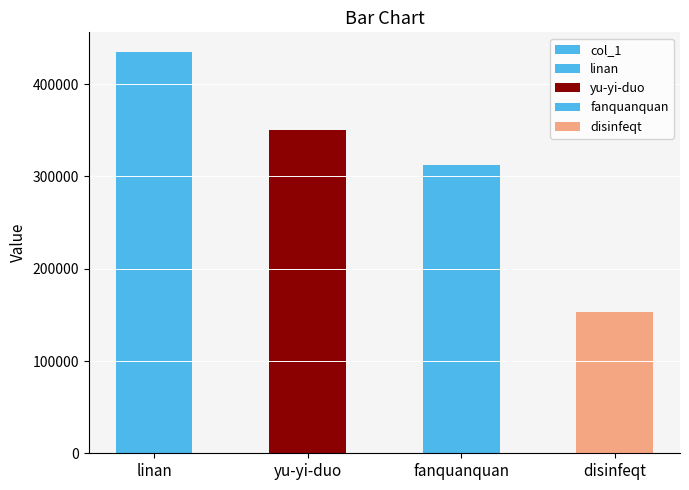

Count the number of categories in the chart.

4